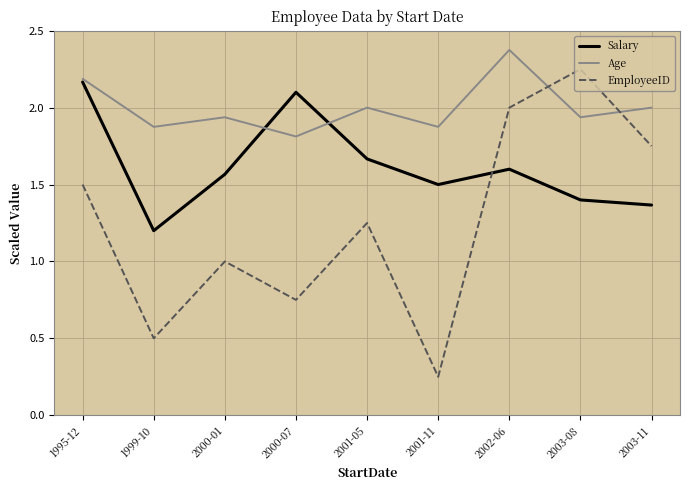

Count the number of categories in the chart.

9